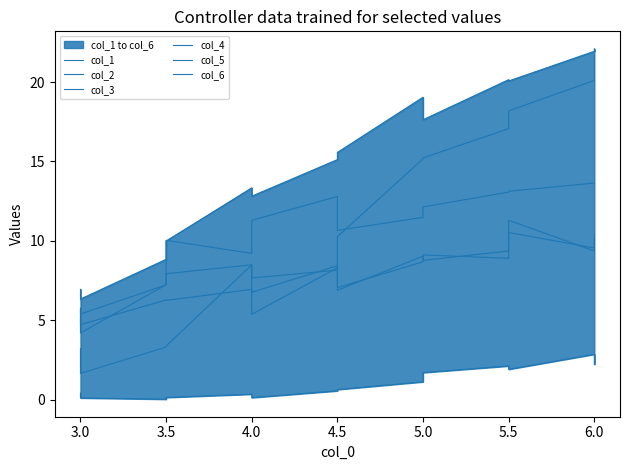

After their last crossing, which series has the higher values: col_2 or col_6?

col_2